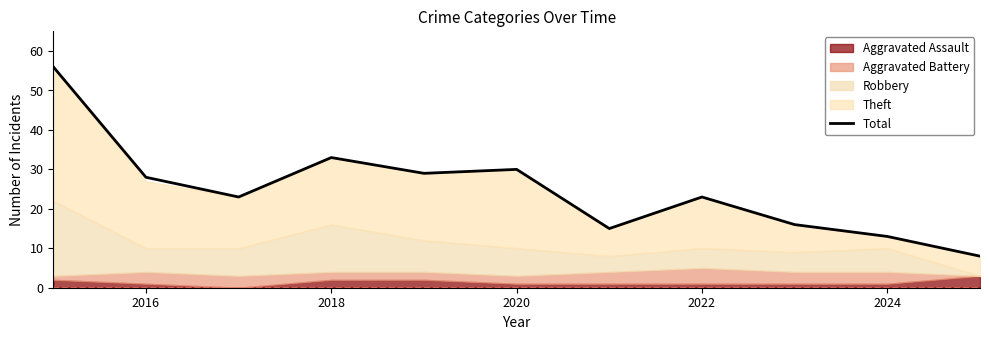

How many points are lower than both their immediate neighbors (excluding endpoints)?

3